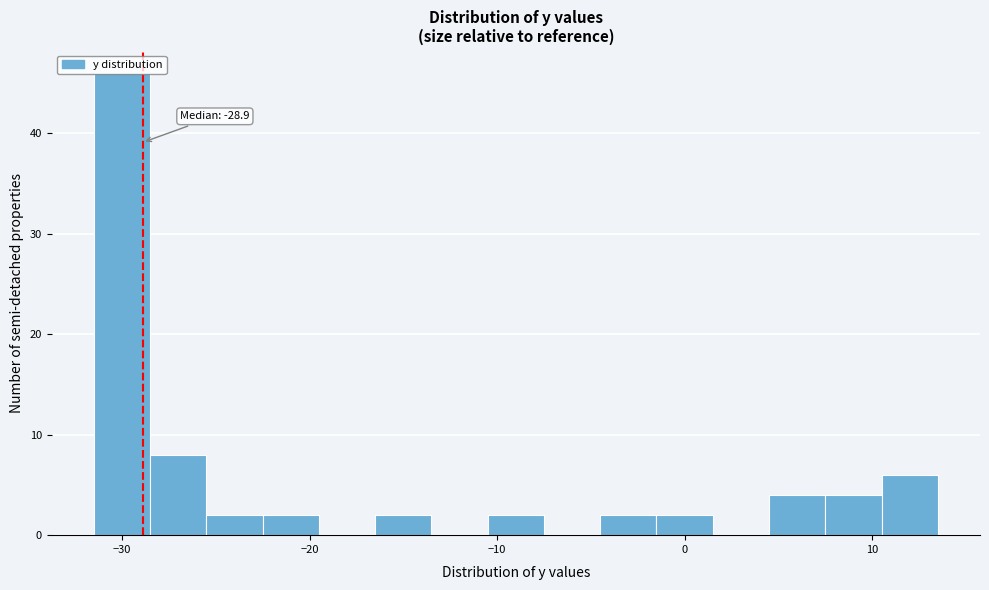

Around what value on the x-axis is the tallest bar? Give the approximate position of its centre, as read against the axis.

-30